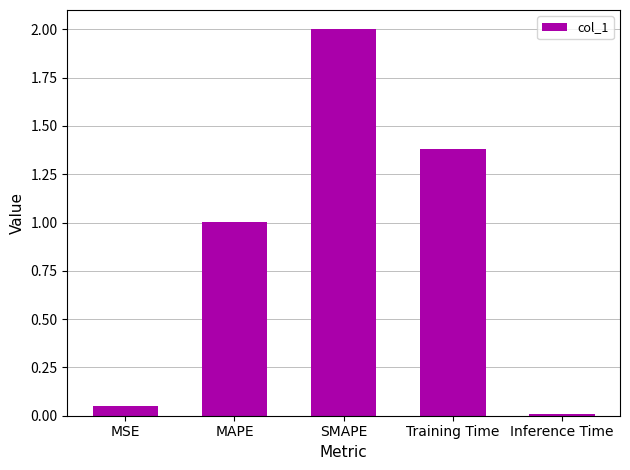

Rank the categories by value from lowest to highest.

Inference Time, MSE, MAPE, Training Time, SMAPE